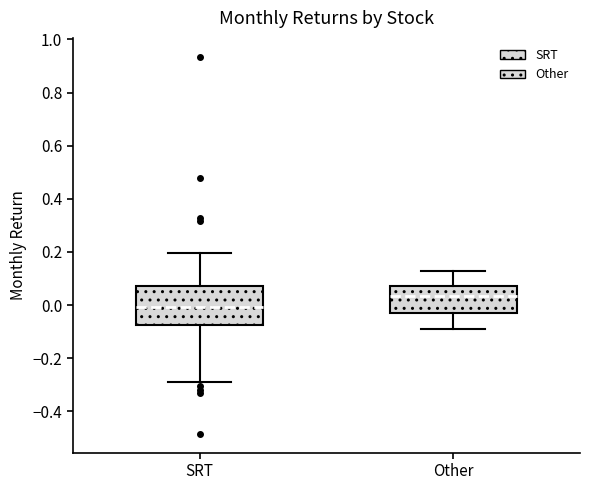

Comparing the boxes themselves (not the whiskers), which one is the tallest?

SRT